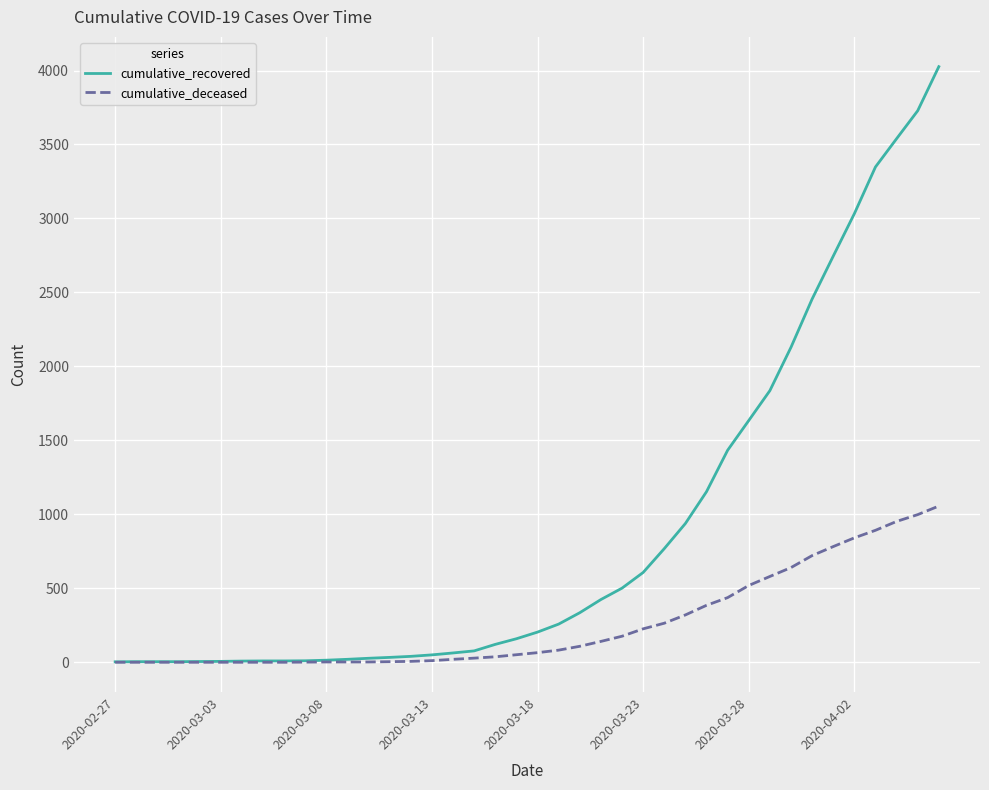

What is the difference between the second highest and minimum values in the cumulative_recovered series?

3725